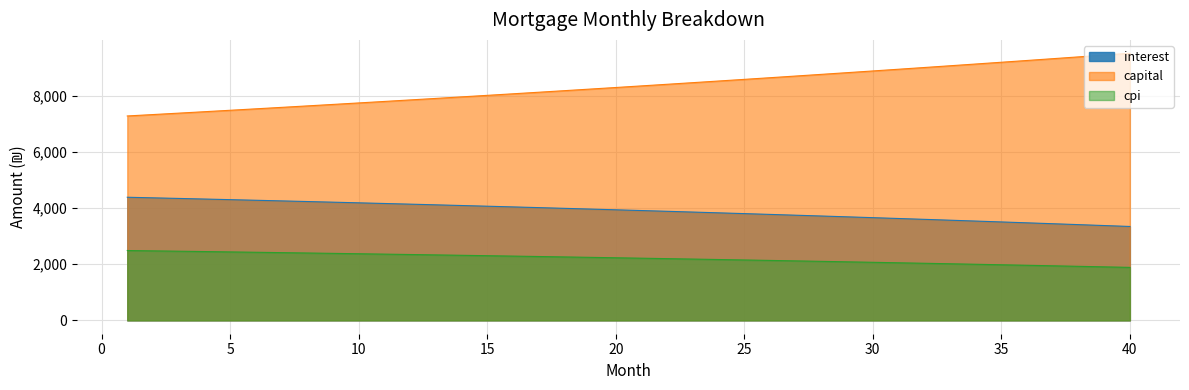

Reading right to left, extract all data points from this chart.

interest: 40=3344.8	39=3377.8	38=3410.5	37=3442.8	36=3474.7	35=3506.2	34=3537.4	33=3568.3	32=3598.8	31=3629.0	30=3658.8	29=3688.3	28=3717.4	27=3746.2	26=3774.7	25=3802.9	24=3830.7	23=3858.2	22=3885.3	21=3912.2	20=3938.7	19=3965.0	18=3990.9	17=4016.5	16=4041.8	15=4066.7	14=4091.4	13=4115.8	12=4139.9	11=4163.7	10=4187.2	9=4210.4	8=4233.3	7=4256.0	6=4278.3	5=4300.4	4=4322.2	3=4343.7	2=4365.0	1=4385.9
capital: 40=9515.8	39=9450.7	38=9386.1	37=9321.9	36=9258.2	35=9194.9	34=9132.0	33=9069.5	32=9007.5	31=8945.9	30=8884.7	29=8824.0	28=8763.6	27=8703.7	26=8644.2	25=8585.0	24=8526.3	23=8468.0	22=8410.1	21=8352.6	20=8295.5	19=8238.7	18=8182.4	17=8126.4	16=8070.9	15=8015.7	14=7960.8	13=7906.4	12=7852.3	11=7798.6	10=7745.3	9=7692.3	8=7639.7	7=7587.5	6=7535.6	5=7484.1	4=7432.9	3=7382.0	2=7331.6	1=7281.4
cpi: 40=1887.5	39=1906.6	38=1925.4	37=1944.0	36=1962.4	35=1980.6	34=1998.6	33=2016.4	32=2033.9	31=2051.3	30=2068.5	29=2085.5	28=2102.3	27=2118.9	26=2135.4	25=2151.6	24=2167.6	23=2183.5	22=2199.2	21=2214.7	20=2230.0	19=2245.1	18=2260.0	17=2274.8	16=2289.4	15=2303.8	14=2318.1	13=2332.1	12=2346.0	11=2359.8	10=2373.3	9=2386.7	8=2400.0	7=2413.0	6=2425.9	5=2438.7	4=2451.2	3=2463.7	2=2475.9	1=2488.0